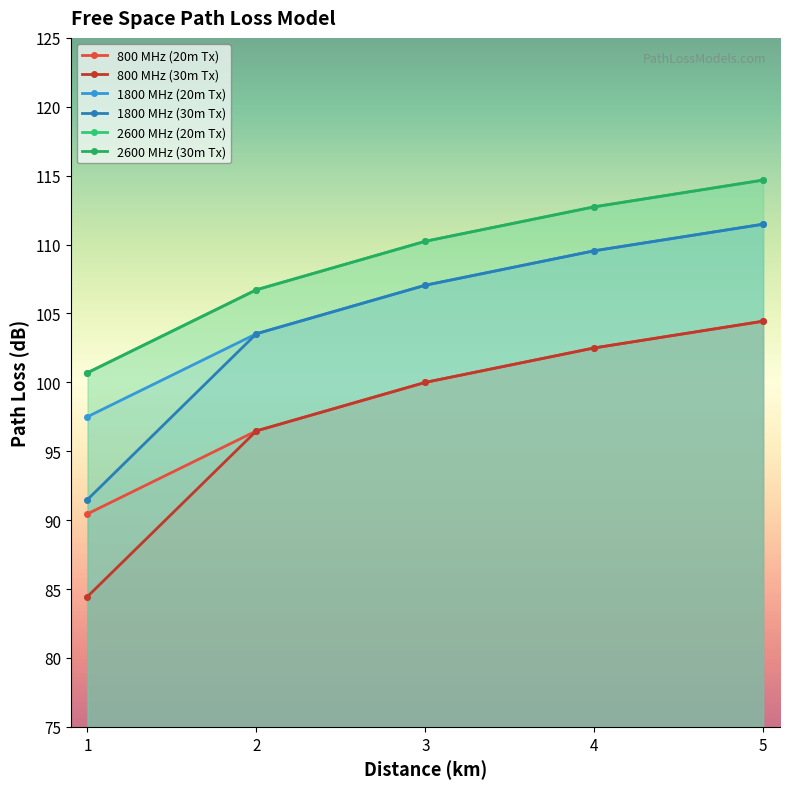

True or false: 2600 MHz (30m Tx) has a value of 186.9 at 4.

False